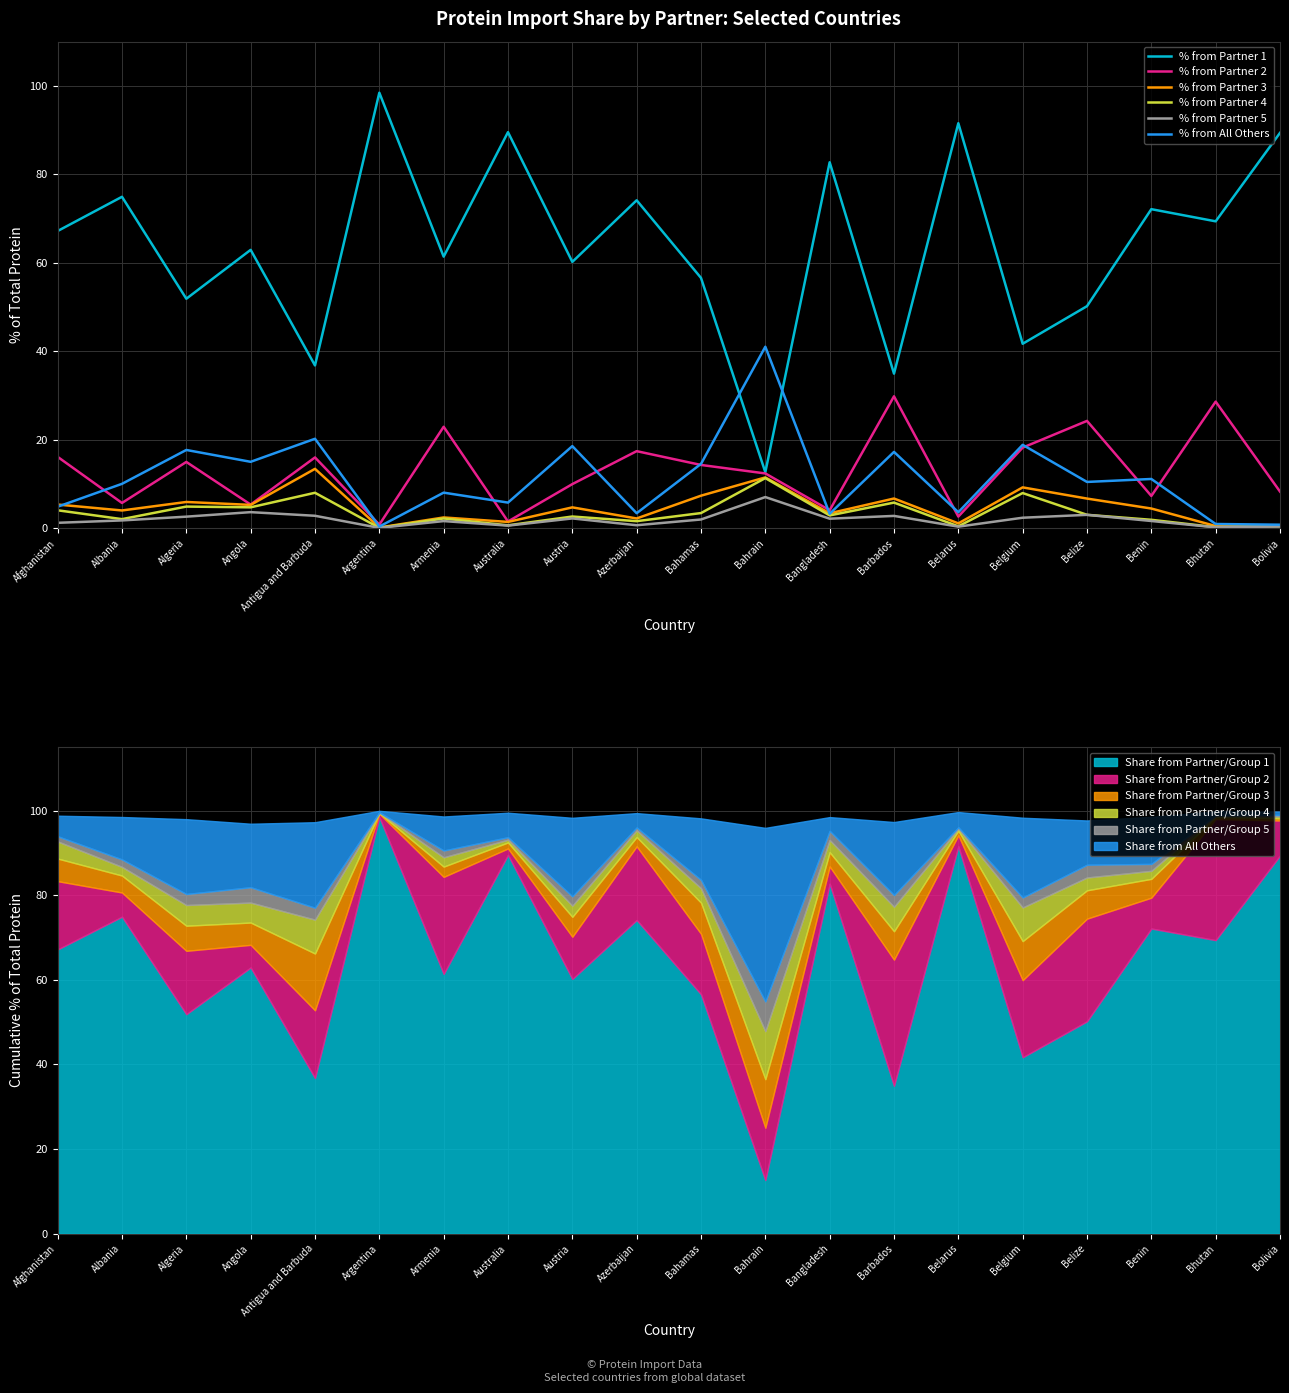

List the labels in order of % from Partner 5 value, largest first.

Bahrain, Angola, Belize, Antigua and Barbuda, Barbados, Algeria, Belgium, Austria, Bangladesh, Bahamas, Albania, Benin, Armenia, Afghanistan, Azerbaijan, Australia, Bolivia, Belarus, Bhutan, Argentina